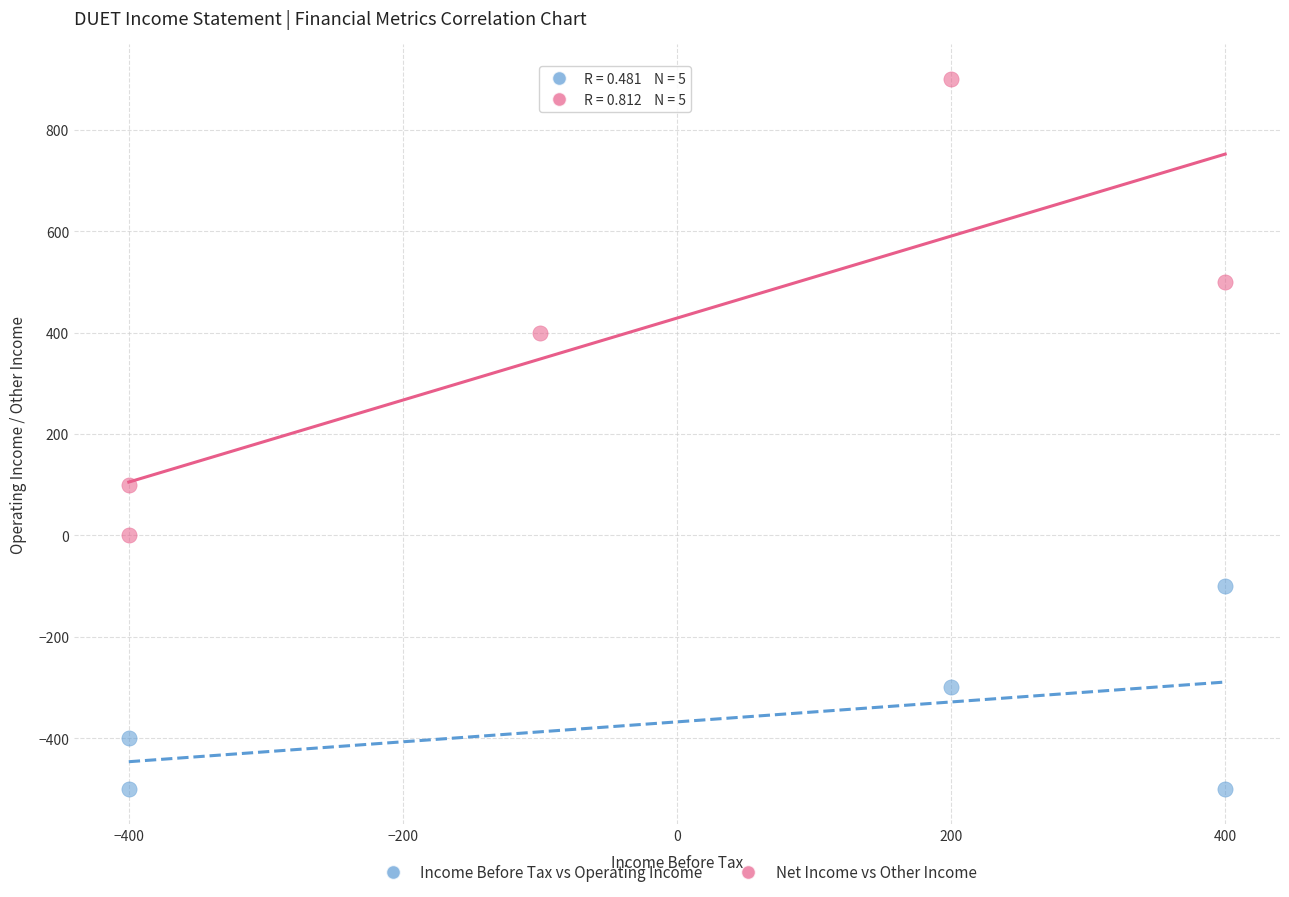

Which series contains the highest Y value?

Net Income vs Other Income